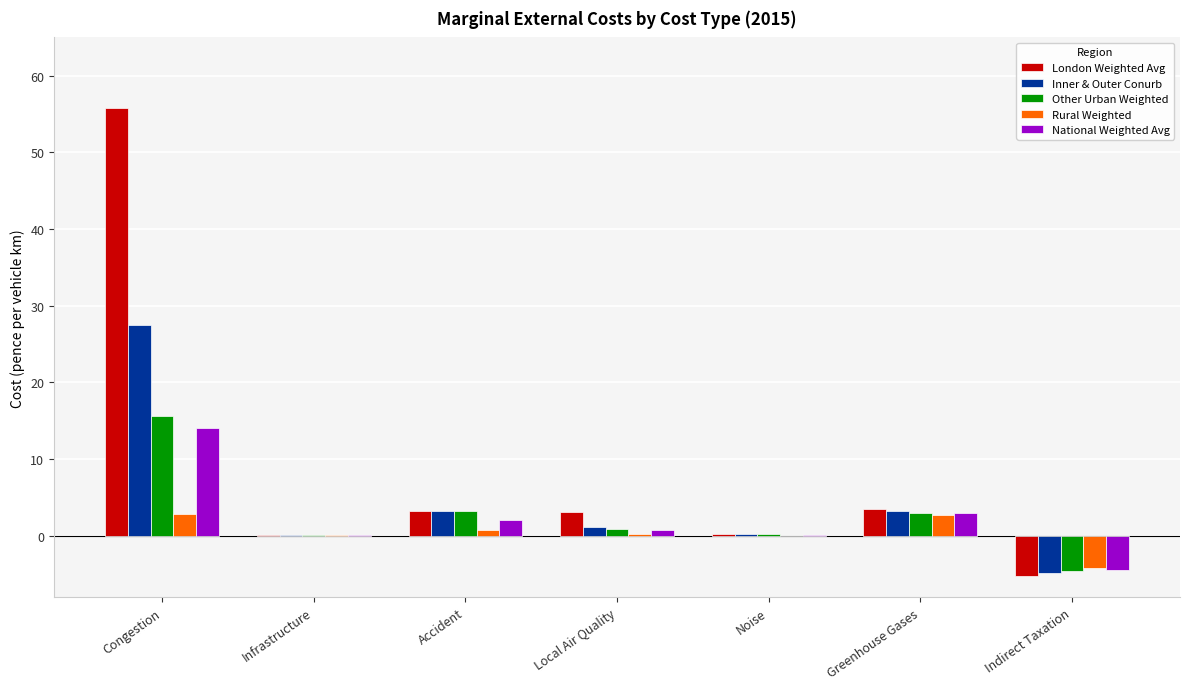

What is the sum of all Rural Weighted values?

2.6